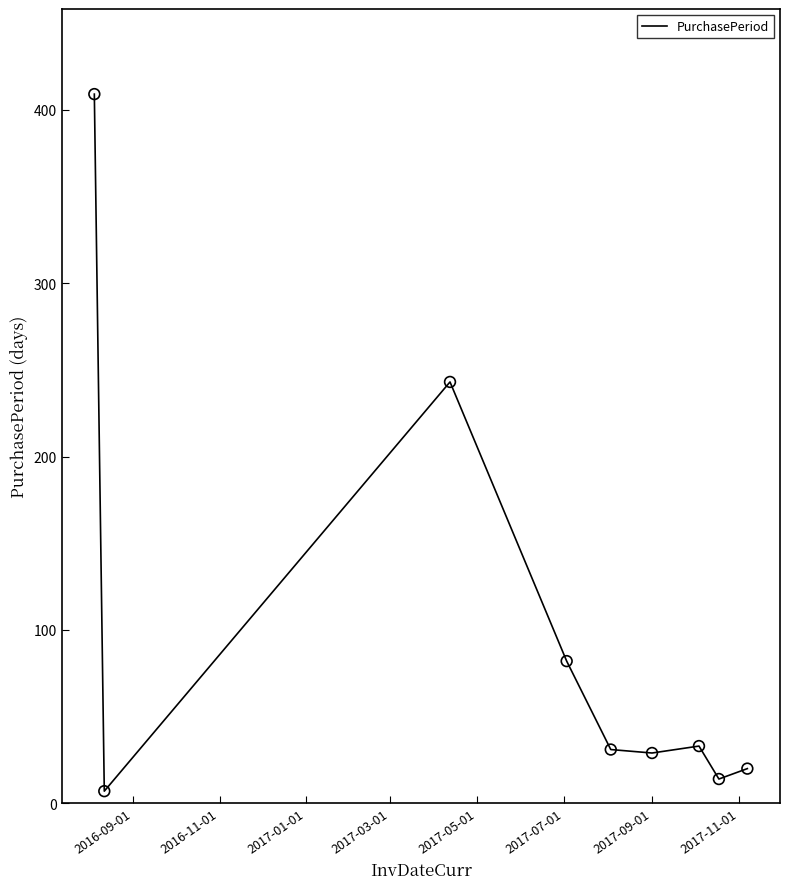

What is the difference between the maximum and minimum values?

402